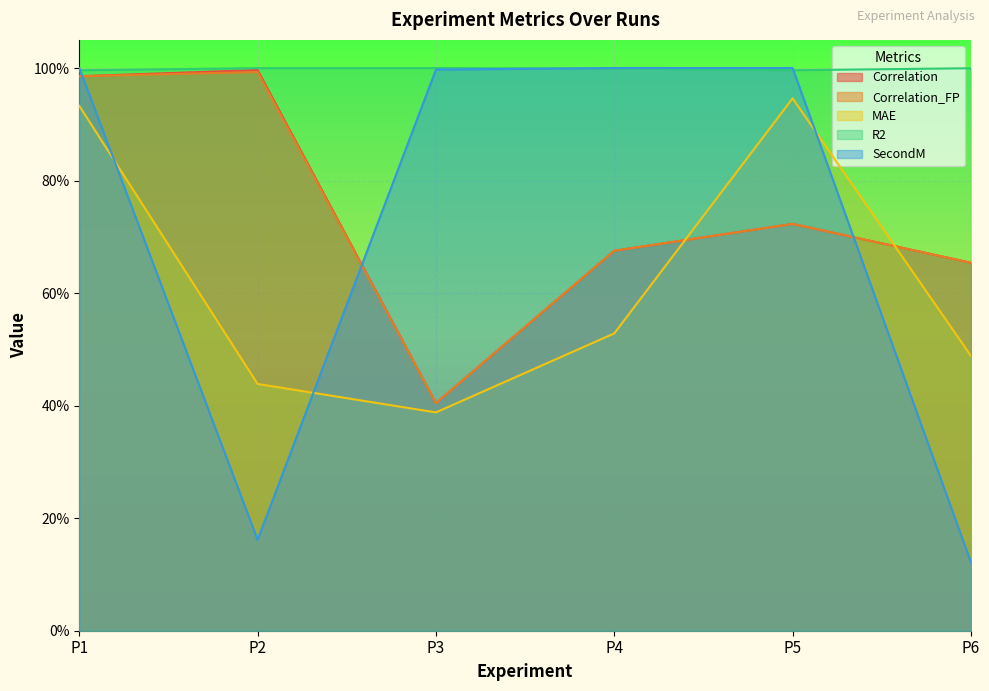

Which has a higher value, P3 or P2?

P2